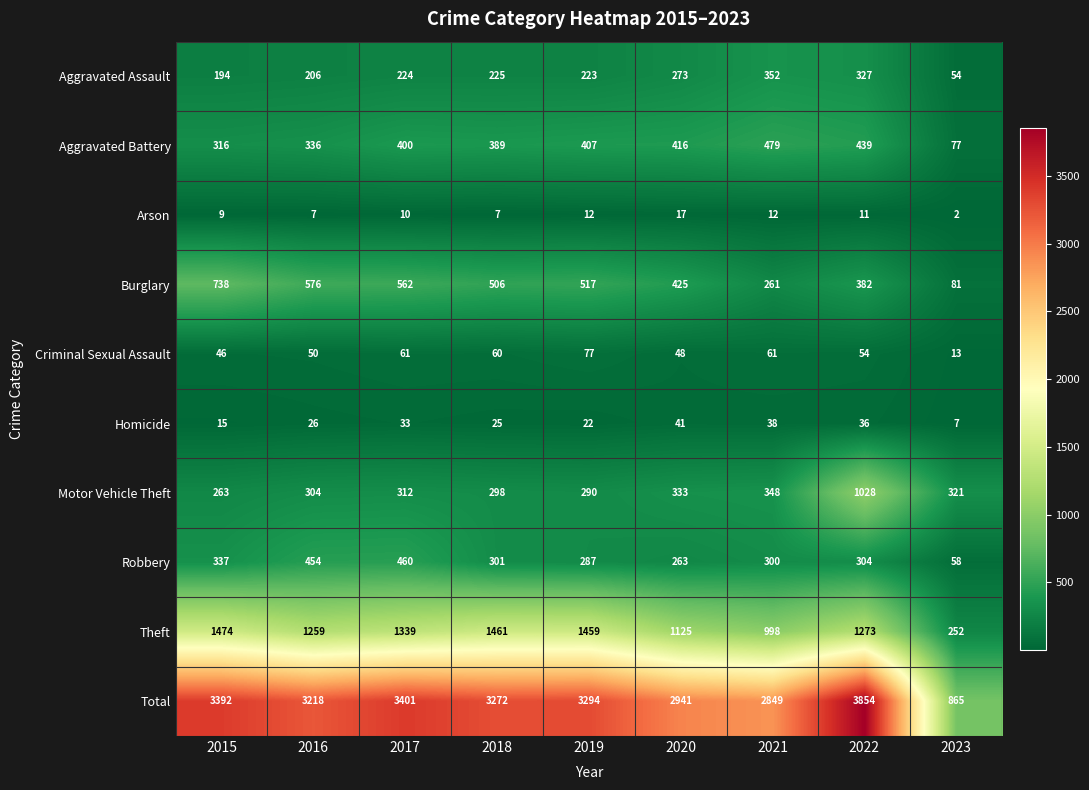

Is it true that Homicide equals 10 at 2015?

False